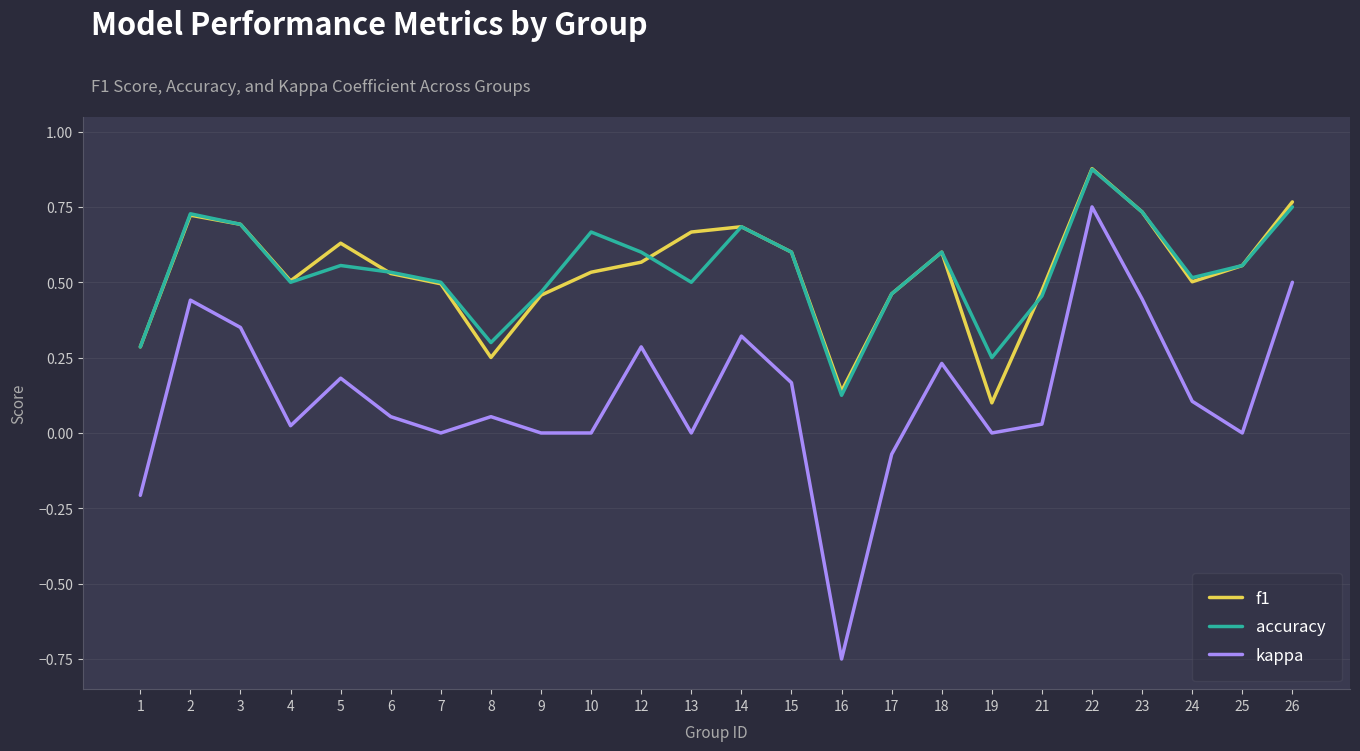

Rank the series at 19 from highest to lowest value.

accuracy, f1, kappa